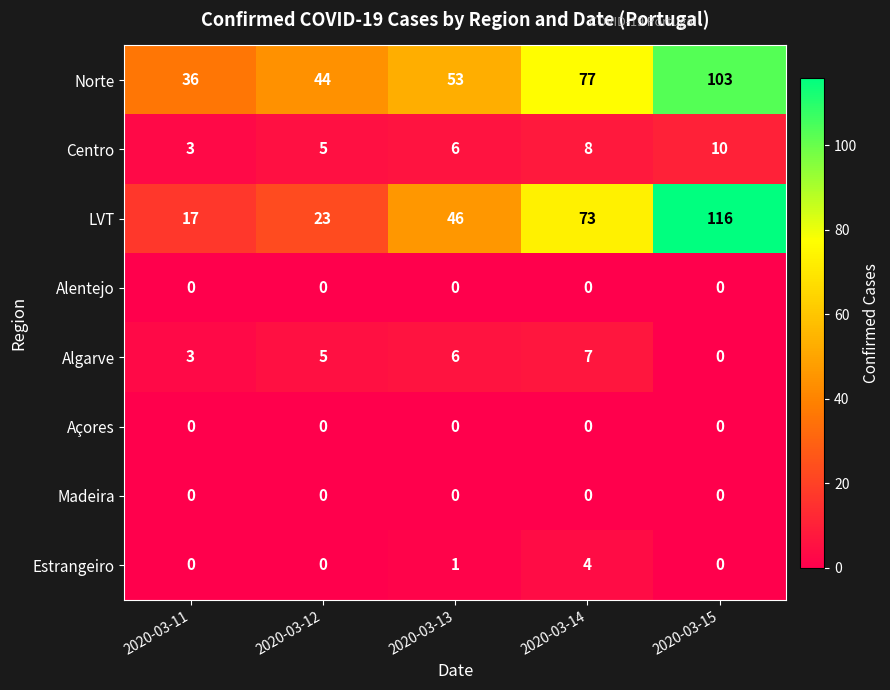

What value does the Norte series have at 2020-03-12, to the nearest 10?

40